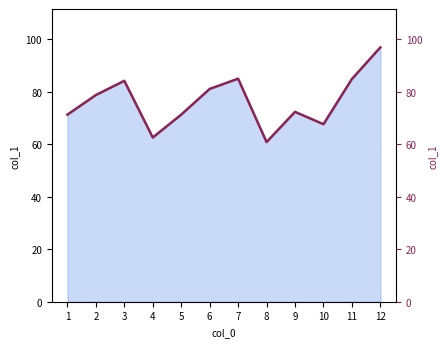

The value at 3 is 84.2. True or false?

True